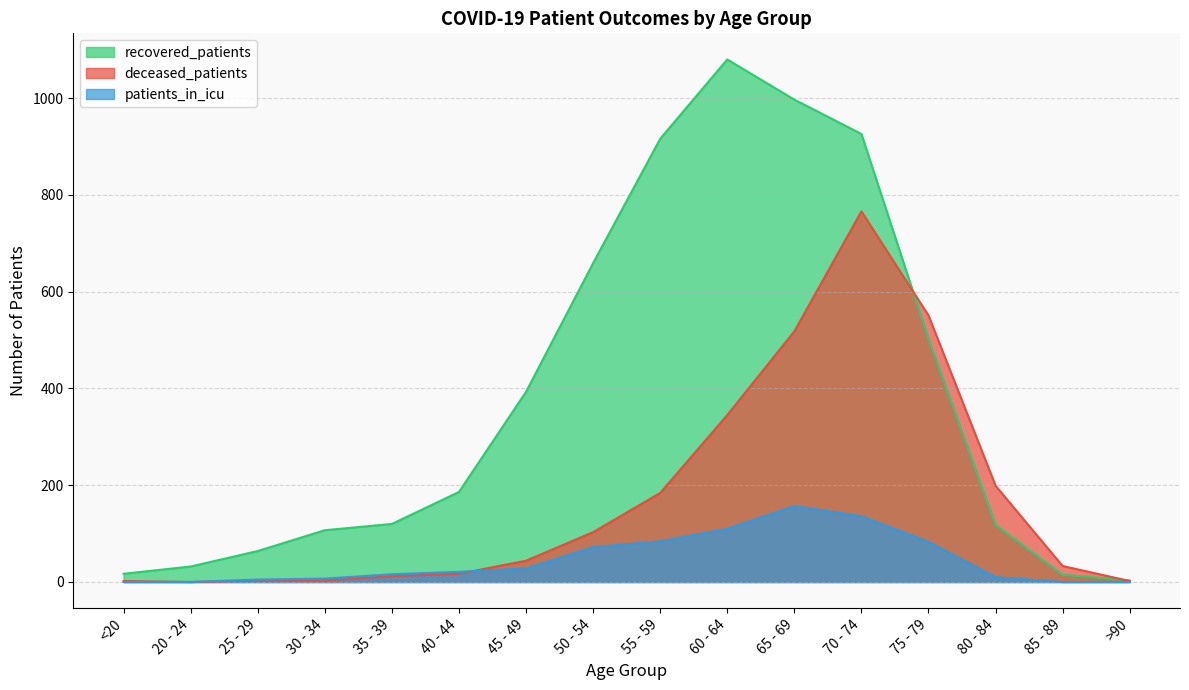

Reading left to right, what are all the values shown in this chart?

recovered_patients: 17	32	64	107	120	186	393	659	916	1080	997	926	503	118	15	3
deceased_patients: 2	0	3	3	12	17	44	103	184	345	518	766	551	199	33	2
patients_in_icu: 0	0	5	7	16	21	28	72	84	110	157	136	83	10	0	0